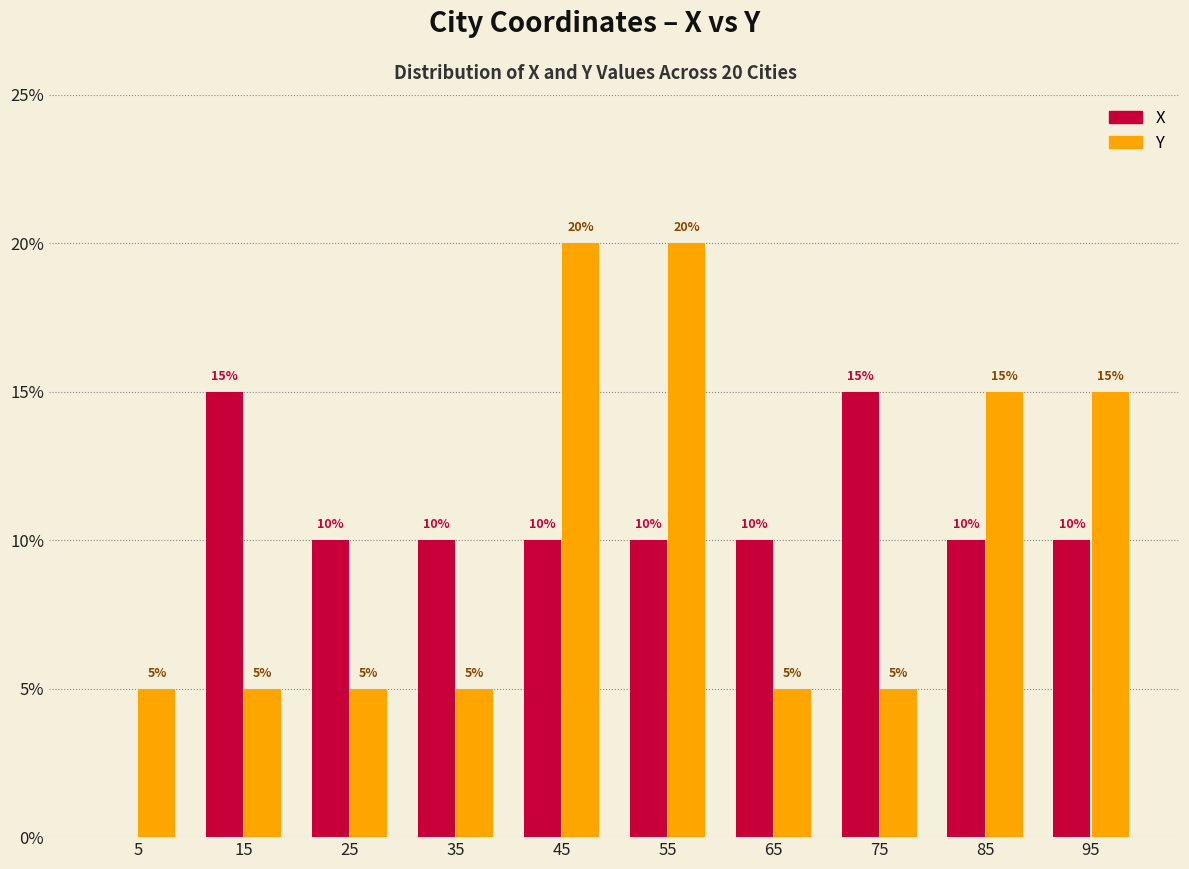

Reading left to right, what are all the values shown in this chart?

X: 5=0	15=15	25=10	35=10	45=10	55=10	65=10	75=15	85=10	95=10
Y: 5=5	15=5	25=5	35=5	45=20	55=20	65=5	75=5	85=15	95=15